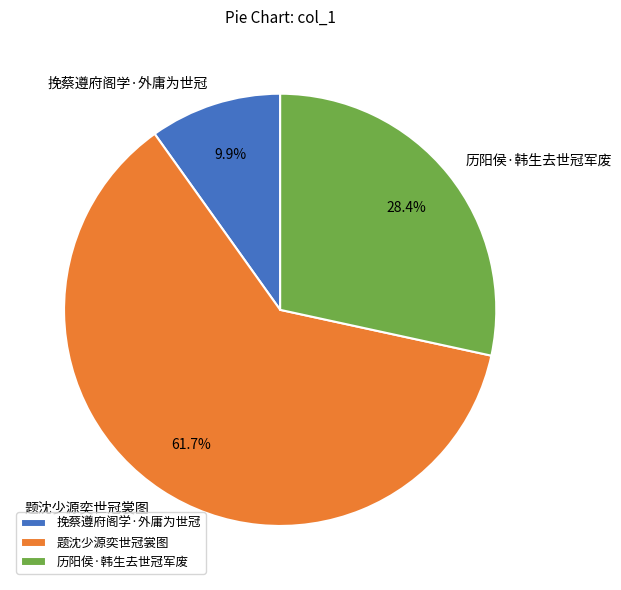

What is the smallest slice in the pie chart?

挽蔡遵府阁学·外庸为世冠